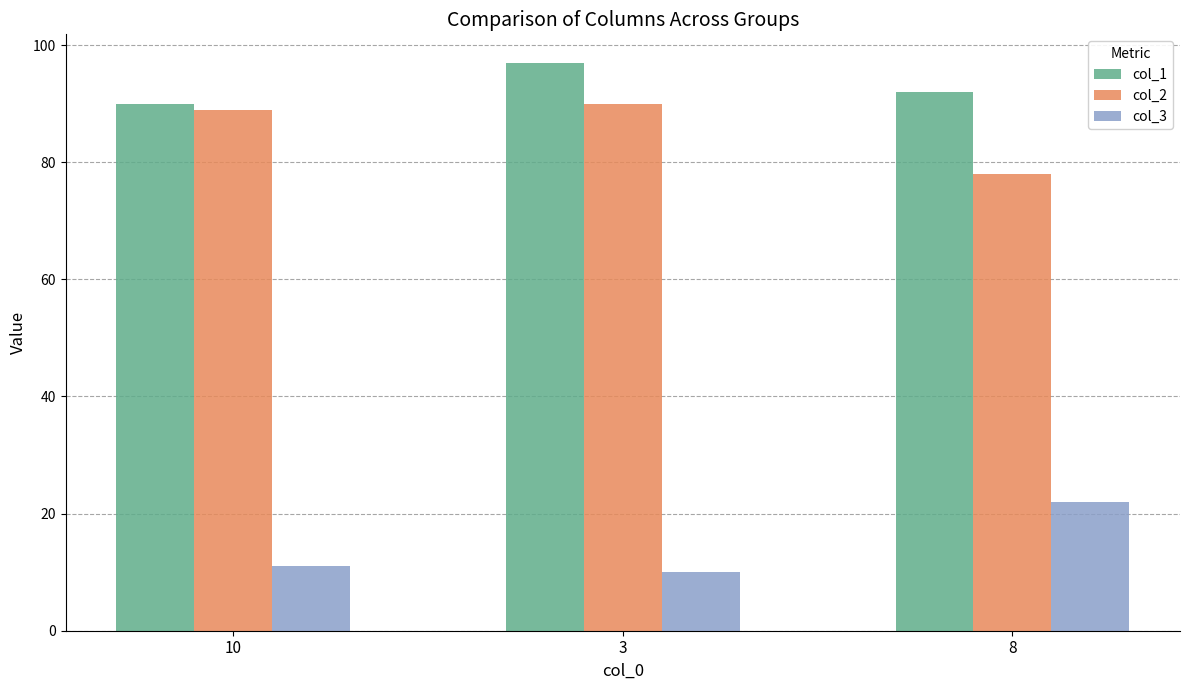

What is the highest value of the col_2 series?

90